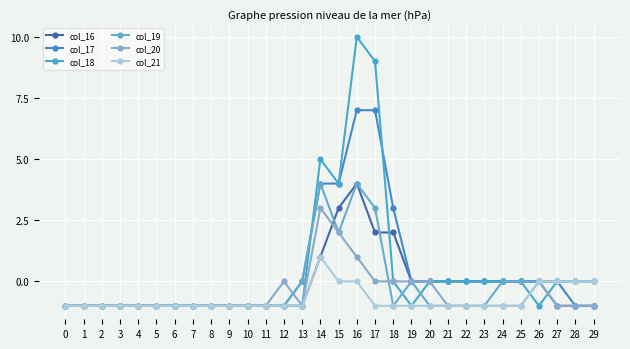

Count the number of categories in the chart.

30